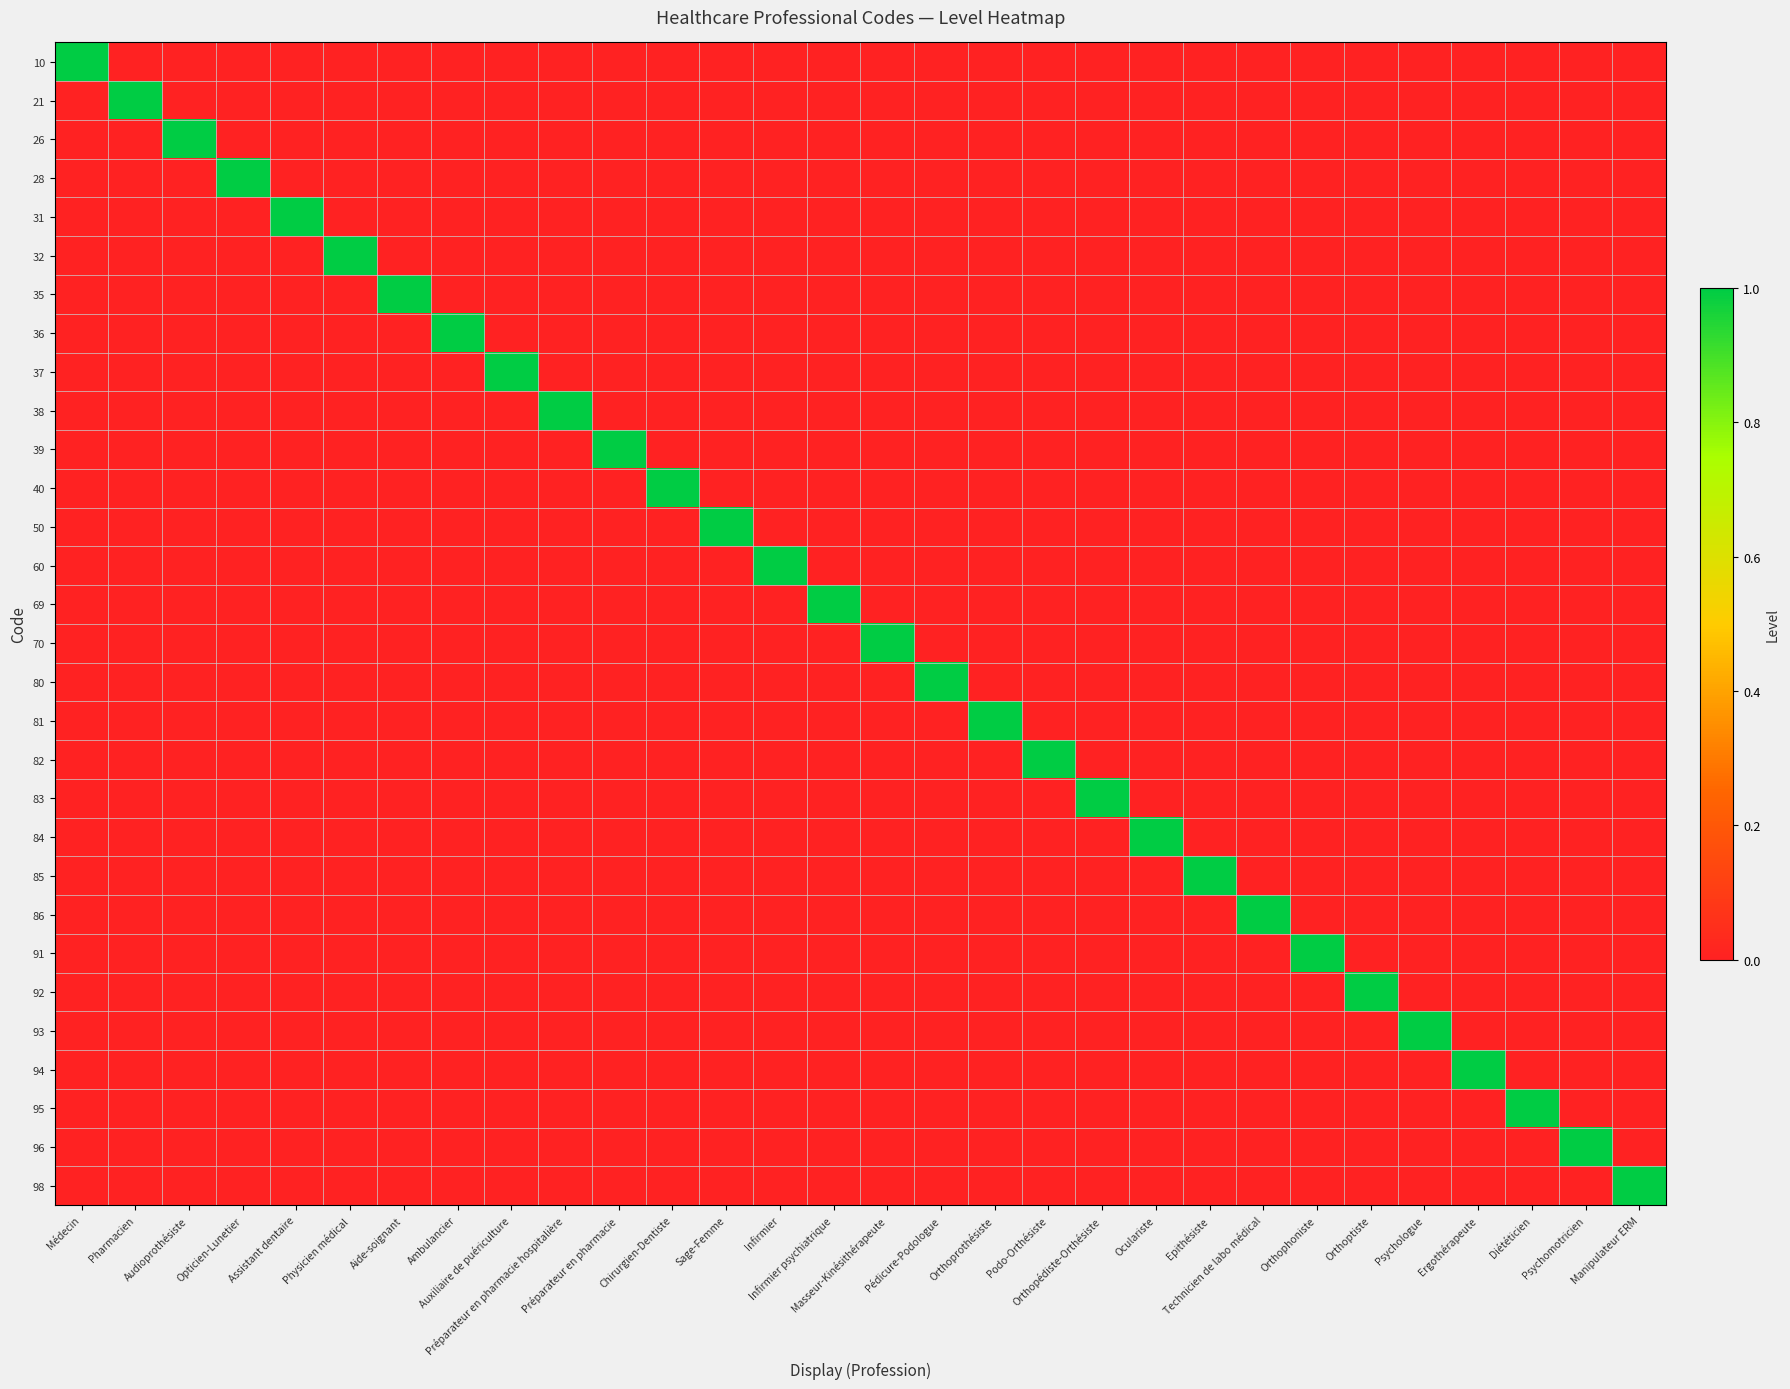

Reading left to right, what are all the values shown in this chart?

10: Médecin=1	Pharmacien=0	Audioprothésiste=0	Opticien-Lunetier=0	Assistant dentaire=0	Physicien médical=0	Aide-soignant=0	Ambulancier=0	Auxiliaire de puériculture=0	Préparateur en pharmacie hospitalière=0	Préparateur en pharmacie=0	Chirurgien-Dentiste=0	Sage-Femme=0	Infirmier=0	Infirmier psychiatrique=0	Masseur-Kinésithérapeute=0	Pédicure-Podologue=0	Orthoprothésiste=0	Podo-Orthésiste=0	Orthopédiste-Orthésiste=0	Oculariste=0	Epithésiste=0	Technicien de labo médical=0	Orthophoniste=0	Orthoptiste=0	Psychologue=0	Ergothérapeute=0	Diététicien=0	Psychomotricien=0	Manipulateur ERM=0
21: Médecin=0	Pharmacien=1	Audioprothésiste=0	Opticien-Lunetier=0	Assistant dentaire=0	Physicien médical=0	Aide-soignant=0	Ambulancier=0	Auxiliaire de puériculture=0	Préparateur en pharmacie hospitalière=0	Préparateur en pharmacie=0	Chirurgien-Dentiste=0	Sage-Femme=0	Infirmier=0	Infirmier psychiatrique=0	Masseur-Kinésithérapeute=0	Pédicure-Podologue=0	Orthoprothésiste=0	Podo-Orthésiste=0	Orthopédiste-Orthésiste=0	Oculariste=0	Epithésiste=0	Technicien de labo médical=0	Orthophoniste=0	Orthoptiste=0	Psychologue=0	Ergothérapeute=0	Diététicien=0	Psychomotricien=0	Manipulateur ERM=0
26: Médecin=0	Pharmacien=0	Audioprothésiste=1	Opticien-Lunetier=0	Assistant dentaire=0	Physicien médical=0	Aide-soignant=0	Ambulancier=0	Auxiliaire de puériculture=0	Préparateur en pharmacie hospitalière=0	Préparateur en pharmacie=0	Chirurgien-Dentiste=0	Sage-Femme=0	Infirmier=0	Infirmier psychiatrique=0	Masseur-Kinésithérapeute=0	Pédicure-Podologue=0	Orthoprothésiste=0	Podo-Orthésiste=0	Orthopédiste-Orthésiste=0	Oculariste=0	Epithésiste=0	Technicien de labo médical=0	Orthophoniste=0	Orthoptiste=0	Psychologue=0	Ergothérapeute=0	Diététicien=0	Psychomotricien=0	Manipulateur ERM=0
28: Médecin=0	Pharmacien=0	Audioprothésiste=0	Opticien-Lunetier=1	Assistant dentaire=0	Physicien médical=0	Aide-soignant=0	Ambulancier=0	Auxiliaire de puériculture=0	Préparateur en pharmacie hospitalière=0	Préparateur en pharmacie=0	Chirurgien-Dentiste=0	Sage-Femme=0	Infirmier=0	Infirmier psychiatrique=0	Masseur-Kinésithérapeute=0	Pédicure-Podologue=0	Orthoprothésiste=0	Podo-Orthésiste=0	Orthopédiste-Orthésiste=0	Oculariste=0	Epithésiste=0	Technicien de labo médical=0	Orthophoniste=0	Orthoptiste=0	Psychologue=0	Ergothérapeute=0	Diététicien=0	Psychomotricien=0	Manipulateur ERM=0
31: Médecin=0	Pharmacien=0	Audioprothésiste=0	Opticien-Lunetier=0	Assistant dentaire=1	Physicien médical=0	Aide-soignant=0	Ambulancier=0	Auxiliaire de puériculture=0	Préparateur en pharmacie hospitalière=0	Préparateur en pharmacie=0	Chirurgien-Dentiste=0	Sage-Femme=0	Infirmier=0	Infirmier psychiatrique=0	Masseur-Kinésithérapeute=0	Pédicure-Podologue=0	Orthoprothésiste=0	Podo-Orthésiste=0	Orthopédiste-Orthésiste=0	Oculariste=0	Epithésiste=0	Technicien de labo médical=0	Orthophoniste=0	Orthoptiste=0	Psychologue=0	Ergothérapeute=0	Diététicien=0	Psychomotricien=0	Manipulateur ERM=0
32: Médecin=0	Pharmacien=0	Audioprothésiste=0	Opticien-Lunetier=0	Assistant dentaire=0	Physicien médical=1	Aide-soignant=0	Ambulancier=0	Auxiliaire de puériculture=0	Préparateur en pharmacie hospitalière=0	Préparateur en pharmacie=0	Chirurgien-Dentiste=0	Sage-Femme=0	Infirmier=0	Infirmier psychiatrique=0	Masseur-Kinésithérapeute=0	Pédicure-Podologue=0	Orthoprothésiste=0	Podo-Orthésiste=0	Orthopédiste-Orthésiste=0	Oculariste=0	Epithésiste=0	Technicien de labo médical=0	Orthophoniste=0	Orthoptiste=0	Psychologue=0	Ergothérapeute=0	Diététicien=0	Psychomotricien=0	Manipulateur ERM=0
35: Médecin=0	Pharmacien=0	Audioprothésiste=0	Opticien-Lunetier=0	Assistant dentaire=0	Physicien médical=0	Aide-soignant=1	Ambulancier=0	Auxiliaire de puériculture=0	Préparateur en pharmacie hospitalière=0	Préparateur en pharmacie=0	Chirurgien-Dentiste=0	Sage-Femme=0	Infirmier=0	Infirmier psychiatrique=0	Masseur-Kinésithérapeute=0	Pédicure-Podologue=0	Orthoprothésiste=0	Podo-Orthésiste=0	Orthopédiste-Orthésiste=0	Oculariste=0	Epithésiste=0	Technicien de labo médical=0	Orthophoniste=0	Orthoptiste=0	Psychologue=0	Ergothérapeute=0	Diététicien=0	Psychomotricien=0	Manipulateur ERM=0
36: Médecin=0	Pharmacien=0	Audioprothésiste=0	Opticien-Lunetier=0	Assistant dentaire=0	Physicien médical=0	Aide-soignant=0	Ambulancier=1	Auxiliaire de puériculture=0	Préparateur en pharmacie hospitalière=0	Préparateur en pharmacie=0	Chirurgien-Dentiste=0	Sage-Femme=0	Infirmier=0	Infirmier psychiatrique=0	Masseur-Kinésithérapeute=0	Pédicure-Podologue=0	Orthoprothésiste=0	Podo-Orthésiste=0	Orthopédiste-Orthésiste=0	Oculariste=0	Epithésiste=0	Technicien de labo médical=0	Orthophoniste=0	Orthoptiste=0	Psychologue=0	Ergothérapeute=0	Diététicien=0	Psychomotricien=0	Manipulateur ERM=0
37: Médecin=0	Pharmacien=0	Audioprothésiste=0	Opticien-Lunetier=0	Assistant dentaire=0	Physicien médical=0	Aide-soignant=0	Ambulancier=0	Auxiliaire de puériculture=1	Préparateur en pharmacie hospitalière=0	Préparateur en pharmacie=0	Chirurgien-Dentiste=0	Sage-Femme=0	Infirmier=0	Infirmier psychiatrique=0	Masseur-Kinésithérapeute=0	Pédicure-Podologue=0	Orthoprothésiste=0	Podo-Orthésiste=0	Orthopédiste-Orthésiste=0	Oculariste=0	Epithésiste=0	Technicien de labo médical=0	Orthophoniste=0	Orthoptiste=0	Psychologue=0	Ergothérapeute=0	Diététicien=0	Psychomotricien=0	Manipulateur ERM=0
38: Médecin=0	Pharmacien=0	Audioprothésiste=0	Opticien-Lunetier=0	Assistant dentaire=0	Physicien médical=0	Aide-soignant=0	Ambulancier=0	Auxiliaire de puériculture=0	Préparateur en pharmacie hospitalière=1	Préparateur en pharmacie=0	Chirurgien-Dentiste=0	Sage-Femme=0	Infirmier=0	Infirmier psychiatrique=0	Masseur-Kinésithérapeute=0	Pédicure-Podologue=0	Orthoprothésiste=0	Podo-Orthésiste=0	Orthopédiste-Orthésiste=0	Oculariste=0	Epithésiste=0	Technicien de labo médical=0	Orthophoniste=0	Orthoptiste=0	Psychologue=0	Ergothérapeute=0	Diététicien=0	Psychomotricien=0	Manipulateur ERM=0
39: Médecin=0	Pharmacien=0	Audioprothésiste=0	Opticien-Lunetier=0	Assistant dentaire=0	Physicien médical=0	Aide-soignant=0	Ambulancier=0	Auxiliaire de puériculture=0	Préparateur en pharmacie hospitalière=0	Préparateur en pharmacie=1	Chirurgien-Dentiste=0	Sage-Femme=0	Infirmier=0	Infirmier psychiatrique=0	Masseur-Kinésithérapeute=0	Pédicure-Podologue=0	Orthoprothésiste=0	Podo-Orthésiste=0	Orthopédiste-Orthésiste=0	Oculariste=0	Epithésiste=0	Technicien de labo médical=0	Orthophoniste=0	Orthoptiste=0	Psychologue=0	Ergothérapeute=0	Diététicien=0	Psychomotricien=0	Manipulateur ERM=0
40: Médecin=0	Pharmacien=0	Audioprothésiste=0	Opticien-Lunetier=0	Assistant dentaire=0	Physicien médical=0	Aide-soignant=0	Ambulancier=0	Auxiliaire de puériculture=0	Préparateur en pharmacie hospitalière=0	Préparateur en pharmacie=0	Chirurgien-Dentiste=1	Sage-Femme=0	Infirmier=0	Infirmier psychiatrique=0	Masseur-Kinésithérapeute=0	Pédicure-Podologue=0	Orthoprothésiste=0	Podo-Orthésiste=0	Orthopédiste-Orthésiste=0	Oculariste=0	Epithésiste=0	Technicien de labo médical=0	Orthophoniste=0	Orthoptiste=0	Psychologue=0	Ergothérapeute=0	Diététicien=0	Psychomotricien=0	Manipulateur ERM=0
50: Médecin=0	Pharmacien=0	Audioprothésiste=0	Opticien-Lunetier=0	Assistant dentaire=0	Physicien médical=0	Aide-soignant=0	Ambulancier=0	Auxiliaire de puériculture=0	Préparateur en pharmacie hospitalière=0	Préparateur en pharmacie=0	Chirurgien-Dentiste=0	Sage-Femme=1	Infirmier=0	Infirmier psychiatrique=0	Masseur-Kinésithérapeute=0	Pédicure-Podologue=0	Orthoprothésiste=0	Podo-Orthésiste=0	Orthopédiste-Orthésiste=0	Oculariste=0	Epithésiste=0	Technicien de labo médical=0	Orthophoniste=0	Orthoptiste=0	Psychologue=0	Ergothérapeute=0	Diététicien=0	Psychomotricien=0	Manipulateur ERM=0
60: Médecin=0	Pharmacien=0	Audioprothésiste=0	Opticien-Lunetier=0	Assistant dentaire=0	Physicien médical=0	Aide-soignant=0	Ambulancier=0	Auxiliaire de puériculture=0	Préparateur en pharmacie hospitalière=0	Préparateur en pharmacie=0	Chirurgien-Dentiste=0	Sage-Femme=0	Infirmier=1	Infirmier psychiatrique=0	Masseur-Kinésithérapeute=0	Pédicure-Podologue=0	Orthoprothésiste=0	Podo-Orthésiste=0	Orthopédiste-Orthésiste=0	Oculariste=0	Epithésiste=0	Technicien de labo médical=0	Orthophoniste=0	Orthoptiste=0	Psychologue=0	Ergothérapeute=0	Diététicien=0	Psychomotricien=0	Manipulateur ERM=0
69: Médecin=0	Pharmacien=0	Audioprothésiste=0	Opticien-Lunetier=0	Assistant dentaire=0	Physicien médical=0	Aide-soignant=0	Ambulancier=0	Auxiliaire de puériculture=0	Préparateur en pharmacie hospitalière=0	Préparateur en pharmacie=0	Chirurgien-Dentiste=0	Sage-Femme=0	Infirmier=0	Infirmier psychiatrique=1	Masseur-Kinésithérapeute=0	Pédicure-Podologue=0	Orthoprothésiste=0	Podo-Orthésiste=0	Orthopédiste-Orthésiste=0	Oculariste=0	Epithésiste=0	Technicien de labo médical=0	Orthophoniste=0	Orthoptiste=0	Psychologue=0	Ergothérapeute=0	Diététicien=0	Psychomotricien=0	Manipulateur ERM=0
70: Médecin=0	Pharmacien=0	Audioprothésiste=0	Opticien-Lunetier=0	Assistant dentaire=0	Physicien médical=0	Aide-soignant=0	Ambulancier=0	Auxiliaire de puériculture=0	Préparateur en pharmacie hospitalière=0	Préparateur en pharmacie=0	Chirurgien-Dentiste=0	Sage-Femme=0	Infirmier=0	Infirmier psychiatrique=0	Masseur-Kinésithérapeute=1	Pédicure-Podologue=0	Orthoprothésiste=0	Podo-Orthésiste=0	Orthopédiste-Orthésiste=0	Oculariste=0	Epithésiste=0	Technicien de labo médical=0	Orthophoniste=0	Orthoptiste=0	Psychologue=0	Ergothérapeute=0	Diététicien=0	Psychomotricien=0	Manipulateur ERM=0
80: Médecin=0	Pharmacien=0	Audioprothésiste=0	Opticien-Lunetier=0	Assistant dentaire=0	Physicien médical=0	Aide-soignant=0	Ambulancier=0	Auxiliaire de puériculture=0	Préparateur en pharmacie hospitalière=0	Préparateur en pharmacie=0	Chirurgien-Dentiste=0	Sage-Femme=0	Infirmier=0	Infirmier psychiatrique=0	Masseur-Kinésithérapeute=0	Pédicure-Podologue=1	Orthoprothésiste=0	Podo-Orthésiste=0	Orthopédiste-Orthésiste=0	Oculariste=0	Epithésiste=0	Technicien de labo médical=0	Orthophoniste=0	Orthoptiste=0	Psychologue=0	Ergothérapeute=0	Diététicien=0	Psychomotricien=0	Manipulateur ERM=0
81: Médecin=0	Pharmacien=0	Audioprothésiste=0	Opticien-Lunetier=0	Assistant dentaire=0	Physicien médical=0	Aide-soignant=0	Ambulancier=0	Auxiliaire de puériculture=0	Préparateur en pharmacie hospitalière=0	Préparateur en pharmacie=0	Chirurgien-Dentiste=0	Sage-Femme=0	Infirmier=0	Infirmier psychiatrique=0	Masseur-Kinésithérapeute=0	Pédicure-Podologue=0	Orthoprothésiste=1	Podo-Orthésiste=0	Orthopédiste-Orthésiste=0	Oculariste=0	Epithésiste=0	Technicien de labo médical=0	Orthophoniste=0	Orthoptiste=0	Psychologue=0	Ergothérapeute=0	Diététicien=0	Psychomotricien=0	Manipulateur ERM=0
82: Médecin=0	Pharmacien=0	Audioprothésiste=0	Opticien-Lunetier=0	Assistant dentaire=0	Physicien médical=0	Aide-soignant=0	Ambulancier=0	Auxiliaire de puériculture=0	Préparateur en pharmacie hospitalière=0	Préparateur en pharmacie=0	Chirurgien-Dentiste=0	Sage-Femme=0	Infirmier=0	Infirmier psychiatrique=0	Masseur-Kinésithérapeute=0	Pédicure-Podologue=0	Orthoprothésiste=0	Podo-Orthésiste=1	Orthopédiste-Orthésiste=0	Oculariste=0	Epithésiste=0	Technicien de labo médical=0	Orthophoniste=0	Orthoptiste=0	Psychologue=0	Ergothérapeute=0	Diététicien=0	Psychomotricien=0	Manipulateur ERM=0
83: Médecin=0	Pharmacien=0	Audioprothésiste=0	Opticien-Lunetier=0	Assistant dentaire=0	Physicien médical=0	Aide-soignant=0	Ambulancier=0	Auxiliaire de puériculture=0	Préparateur en pharmacie hospitalière=0	Préparateur en pharmacie=0	Chirurgien-Dentiste=0	Sage-Femme=0	Infirmier=0	Infirmier psychiatrique=0	Masseur-Kinésithérapeute=0	Pédicure-Podologue=0	Orthoprothésiste=0	Podo-Orthésiste=0	Orthopédiste-Orthésiste=1	Oculariste=0	Epithésiste=0	Technicien de labo médical=0	Orthophoniste=0	Orthoptiste=0	Psychologue=0	Ergothérapeute=0	Diététicien=0	Psychomotricien=0	Manipulateur ERM=0
84: Médecin=0	Pharmacien=0	Audioprothésiste=0	Opticien-Lunetier=0	Assistant dentaire=0	Physicien médical=0	Aide-soignant=0	Ambulancier=0	Auxiliaire de puériculture=0	Préparateur en pharmacie hospitalière=0	Préparateur en pharmacie=0	Chirurgien-Dentiste=0	Sage-Femme=0	Infirmier=0	Infirmier psychiatrique=0	Masseur-Kinésithérapeute=0	Pédicure-Podologue=0	Orthoprothésiste=0	Podo-Orthésiste=0	Orthopédiste-Orthésiste=0	Oculariste=1	Epithésiste=0	Technicien de labo médical=0	Orthophoniste=0	Orthoptiste=0	Psychologue=0	Ergothérapeute=0	Diététicien=0	Psychomotricien=0	Manipulateur ERM=0
85: Médecin=0	Pharmacien=0	Audioprothésiste=0	Opticien-Lunetier=0	Assistant dentaire=0	Physicien médical=0	Aide-soignant=0	Ambulancier=0	Auxiliaire de puériculture=0	Préparateur en pharmacie hospitalière=0	Préparateur en pharmacie=0	Chirurgien-Dentiste=0	Sage-Femme=0	Infirmier=0	Infirmier psychiatrique=0	Masseur-Kinésithérapeute=0	Pédicure-Podologue=0	Orthoprothésiste=0	Podo-Orthésiste=0	Orthopédiste-Orthésiste=0	Oculariste=0	Epithésiste=1	Technicien de labo médical=0	Orthophoniste=0	Orthoptiste=0	Psychologue=0	Ergothérapeute=0	Diététicien=0	Psychomotricien=0	Manipulateur ERM=0
86: Médecin=0	Pharmacien=0	Audioprothésiste=0	Opticien-Lunetier=0	Assistant dentaire=0	Physicien médical=0	Aide-soignant=0	Ambulancier=0	Auxiliaire de puériculture=0	Préparateur en pharmacie hospitalière=0	Préparateur en pharmacie=0	Chirurgien-Dentiste=0	Sage-Femme=0	Infirmier=0	Infirmier psychiatrique=0	Masseur-Kinésithérapeute=0	Pédicure-Podologue=0	Orthoprothésiste=0	Podo-Orthésiste=0	Orthopédiste-Orthésiste=0	Oculariste=0	Epithésiste=0	Technicien de labo médical=1	Orthophoniste=0	Orthoptiste=0	Psychologue=0	Ergothérapeute=0	Diététicien=0	Psychomotricien=0	Manipulateur ERM=0
91: Médecin=0	Pharmacien=0	Audioprothésiste=0	Opticien-Lunetier=0	Assistant dentaire=0	Physicien médical=0	Aide-soignant=0	Ambulancier=0	Auxiliaire de puériculture=0	Préparateur en pharmacie hospitalière=0	Préparateur en pharmacie=0	Chirurgien-Dentiste=0	Sage-Femme=0	Infirmier=0	Infirmier psychiatrique=0	Masseur-Kinésithérapeute=0	Pédicure-Podologue=0	Orthoprothésiste=0	Podo-Orthésiste=0	Orthopédiste-Orthésiste=0	Oculariste=0	Epithésiste=0	Technicien de labo médical=0	Orthophoniste=1	Orthoptiste=0	Psychologue=0	Ergothérapeute=0	Diététicien=0	Psychomotricien=0	Manipulateur ERM=0
92: Médecin=0	Pharmacien=0	Audioprothésiste=0	Opticien-Lunetier=0	Assistant dentaire=0	Physicien médical=0	Aide-soignant=0	Ambulancier=0	Auxiliaire de puériculture=0	Préparateur en pharmacie hospitalière=0	Préparateur en pharmacie=0	Chirurgien-Dentiste=0	Sage-Femme=0	Infirmier=0	Infirmier psychiatrique=0	Masseur-Kinésithérapeute=0	Pédicure-Podologue=0	Orthoprothésiste=0	Podo-Orthésiste=0	Orthopédiste-Orthésiste=0	Oculariste=0	Epithésiste=0	Technicien de labo médical=0	Orthophoniste=0	Orthoptiste=1	Psychologue=0	Ergothérapeute=0	Diététicien=0	Psychomotricien=0	Manipulateur ERM=0
93: Médecin=0	Pharmacien=0	Audioprothésiste=0	Opticien-Lunetier=0	Assistant dentaire=0	Physicien médical=0	Aide-soignant=0	Ambulancier=0	Auxiliaire de puériculture=0	Préparateur en pharmacie hospitalière=0	Préparateur en pharmacie=0	Chirurgien-Dentiste=0	Sage-Femme=0	Infirmier=0	Infirmier psychiatrique=0	Masseur-Kinésithérapeute=0	Pédicure-Podologue=0	Orthoprothésiste=0	Podo-Orthésiste=0	Orthopédiste-Orthésiste=0	Oculariste=0	Epithésiste=0	Technicien de labo médical=0	Orthophoniste=0	Orthoptiste=0	Psychologue=1	Ergothérapeute=0	Diététicien=0	Psychomotricien=0	Manipulateur ERM=0
94: Médecin=0	Pharmacien=0	Audioprothésiste=0	Opticien-Lunetier=0	Assistant dentaire=0	Physicien médical=0	Aide-soignant=0	Ambulancier=0	Auxiliaire de puériculture=0	Préparateur en pharmacie hospitalière=0	Préparateur en pharmacie=0	Chirurgien-Dentiste=0	Sage-Femme=0	Infirmier=0	Infirmier psychiatrique=0	Masseur-Kinésithérapeute=0	Pédicure-Podologue=0	Orthoprothésiste=0	Podo-Orthésiste=0	Orthopédiste-Orthésiste=0	Oculariste=0	Epithésiste=0	Technicien de labo médical=0	Orthophoniste=0	Orthoptiste=0	Psychologue=0	Ergothérapeute=1	Diététicien=0	Psychomotricien=0	Manipulateur ERM=0
95: Médecin=0	Pharmacien=0	Audioprothésiste=0	Opticien-Lunetier=0	Assistant dentaire=0	Physicien médical=0	Aide-soignant=0	Ambulancier=0	Auxiliaire de puériculture=0	Préparateur en pharmacie hospitalière=0	Préparateur en pharmacie=0	Chirurgien-Dentiste=0	Sage-Femme=0	Infirmier=0	Infirmier psychiatrique=0	Masseur-Kinésithérapeute=0	Pédicure-Podologue=0	Orthoprothésiste=0	Podo-Orthésiste=0	Orthopédiste-Orthésiste=0	Oculariste=0	Epithésiste=0	Technicien de labo médical=0	Orthophoniste=0	Orthoptiste=0	Psychologue=0	Ergothérapeute=0	Diététicien=1	Psychomotricien=0	Manipulateur ERM=0
96: Médecin=0	Pharmacien=0	Audioprothésiste=0	Opticien-Lunetier=0	Assistant dentaire=0	Physicien médical=0	Aide-soignant=0	Ambulancier=0	Auxiliaire de puériculture=0	Préparateur en pharmacie hospitalière=0	Préparateur en pharmacie=0	Chirurgien-Dentiste=0	Sage-Femme=0	Infirmier=0	Infirmier psychiatrique=0	Masseur-Kinésithérapeute=0	Pédicure-Podologue=0	Orthoprothésiste=0	Podo-Orthésiste=0	Orthopédiste-Orthésiste=0	Oculariste=0	Epithésiste=0	Technicien de labo médical=0	Orthophoniste=0	Orthoptiste=0	Psychologue=0	Ergothérapeute=0	Diététicien=0	Psychomotricien=1	Manipulateur ERM=0
98: Médecin=0	Pharmacien=0	Audioprothésiste=0	Opticien-Lunetier=0	Assistant dentaire=0	Physicien médical=0	Aide-soignant=0	Ambulancier=0	Auxiliaire de puériculture=0	Préparateur en pharmacie hospitalière=0	Préparateur en pharmacie=0	Chirurgien-Dentiste=0	Sage-Femme=0	Infirmier=0	Infirmier psychiatrique=0	Masseur-Kinésithérapeute=0	Pédicure-Podologue=0	Orthoprothésiste=0	Podo-Orthésiste=0	Orthopédiste-Orthésiste=0	Oculariste=0	Epithésiste=0	Technicien de labo médical=0	Orthophoniste=0	Orthoptiste=0	Psychologue=0	Ergothérapeute=0	Diététicien=0	Psychomotricien=0	Manipulateur ERM=1